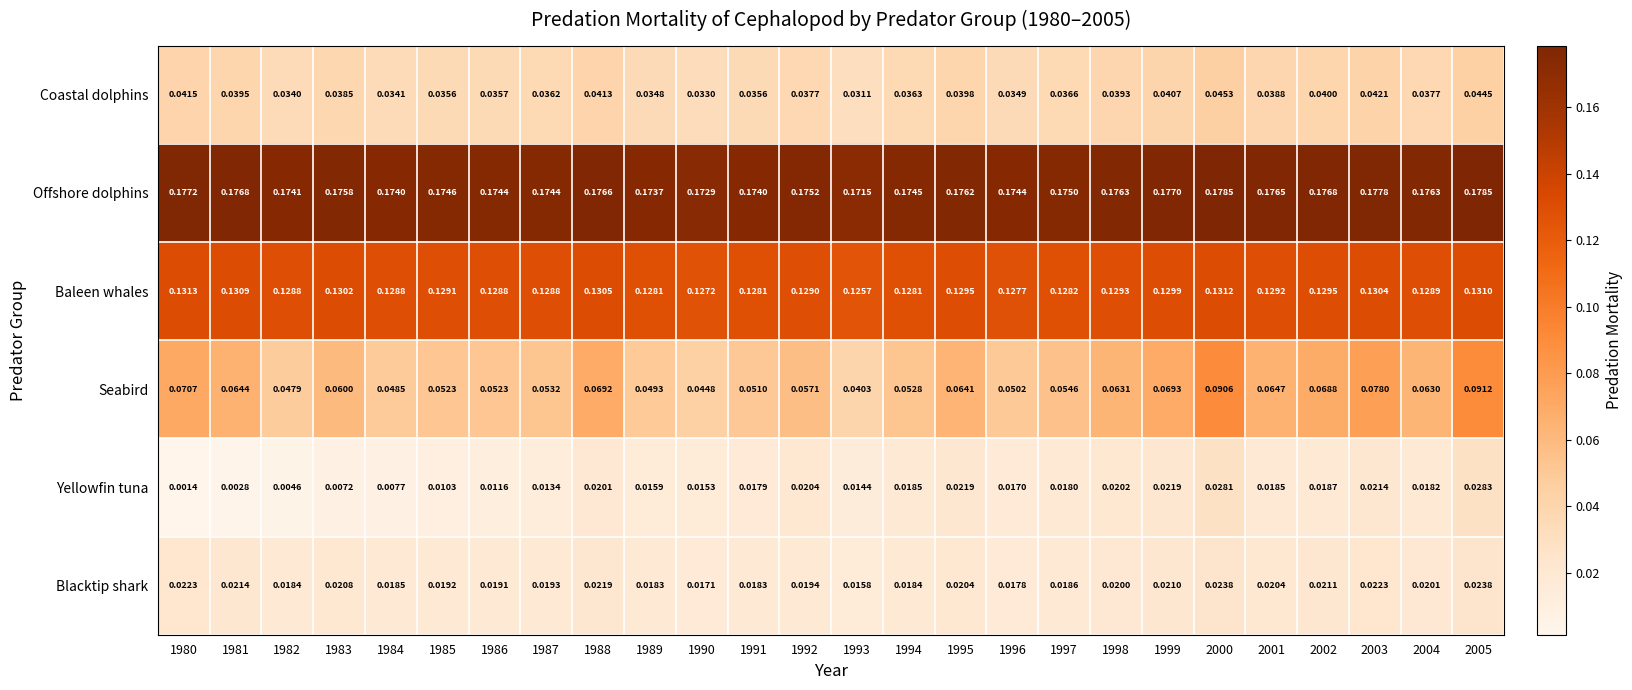

Which series has the largest total across all categories?

Offshore dolphins